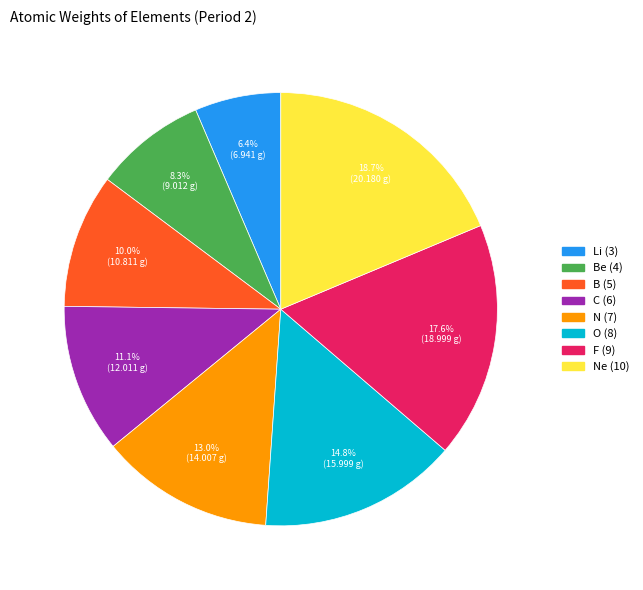

What is the smallest slice in the pie chart?

Li (3)